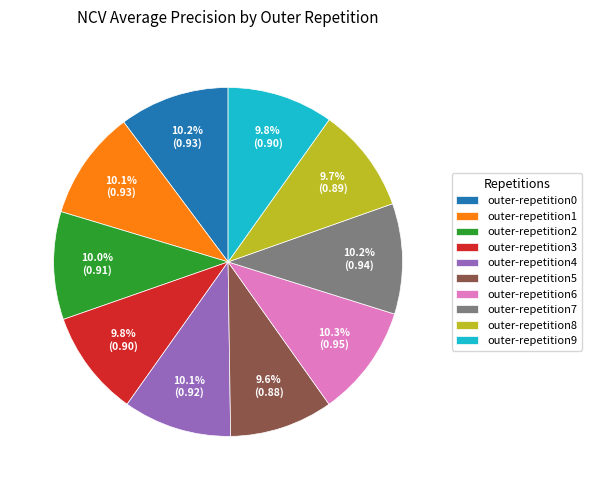

How many slices are in this pie chart?

10